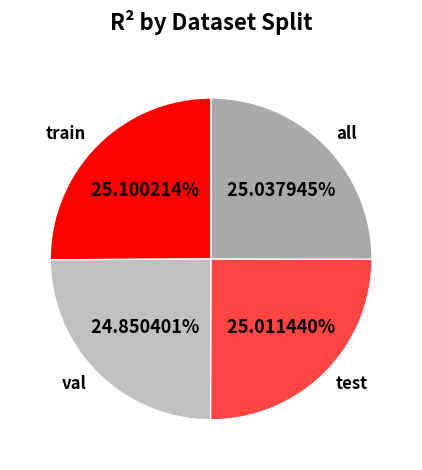

Does all account for over 50% of the chart?

No